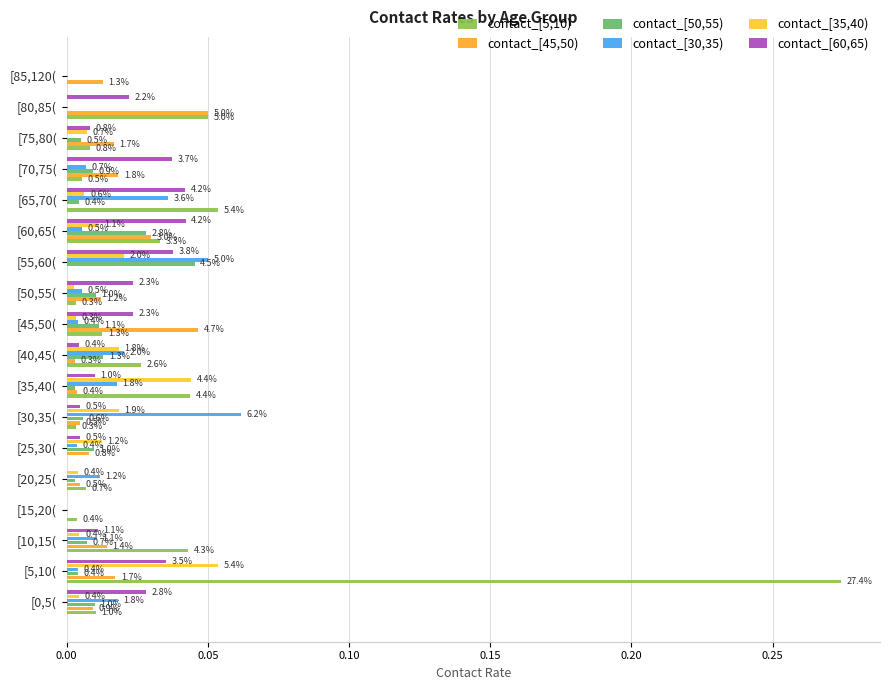

How many data points in contact_[35,40) are above 0?

14